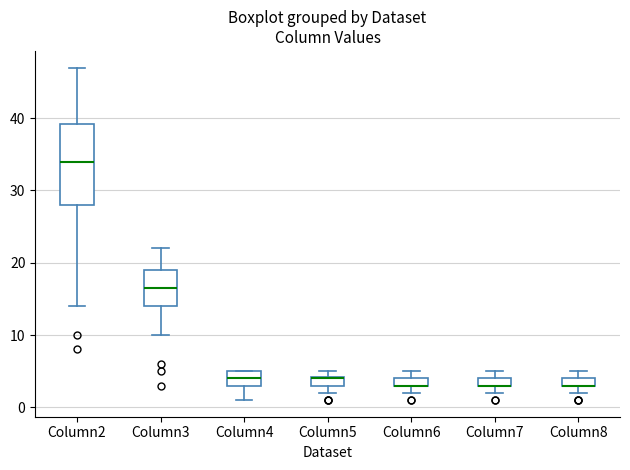

Which box is the tallest, from its lower edge to its upper edge?

Column2